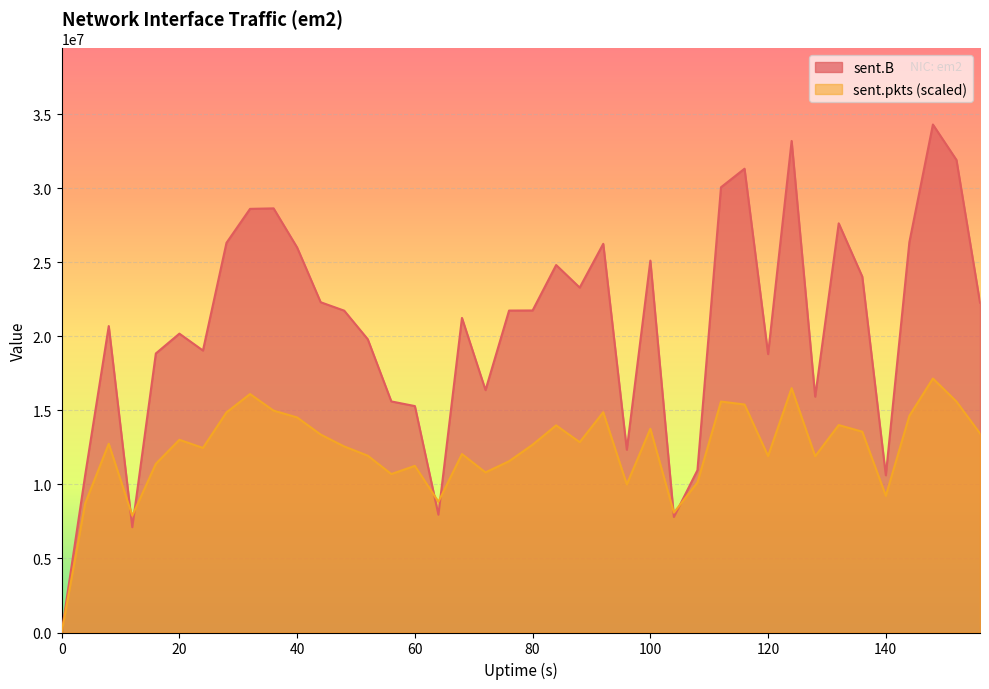

Is the value of sent.pkts at 112 greater than the value of sent.B at 80?

No